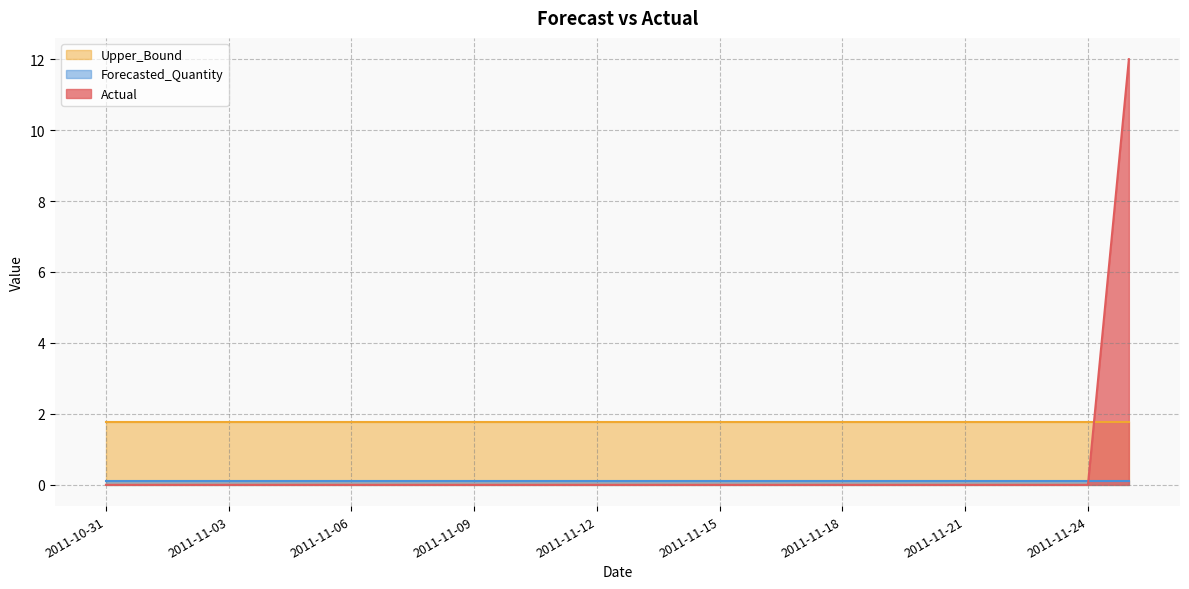

True or false: Forecasted_Quantity and Upper_Bound cross at least once.

False